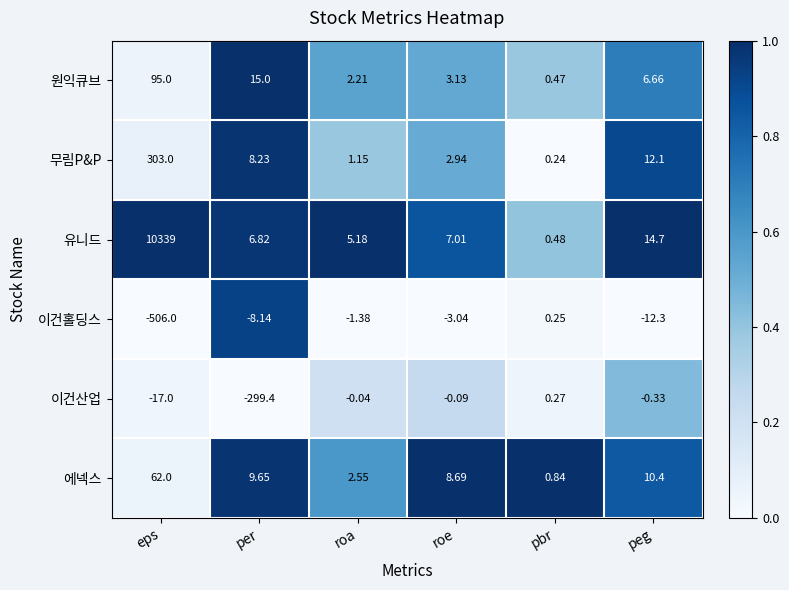

Where does the 이건산업 series first go above 0?

pbr